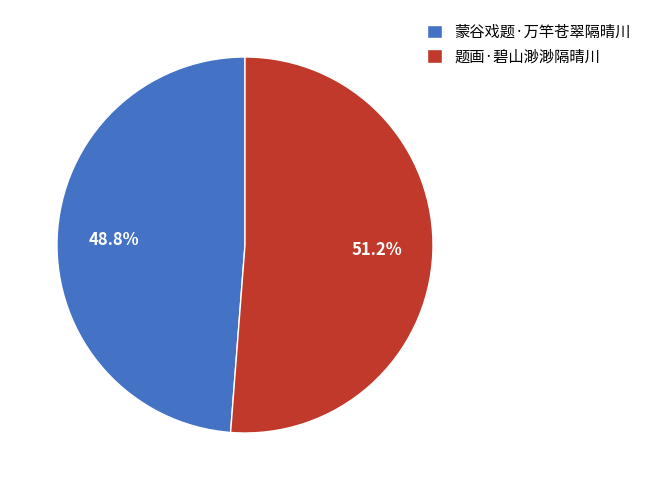

Rank the categories by value from highest to lowest.

题画·碧山渺渺隔晴川, 蒙谷戏题·万竿苍翠隔晴川